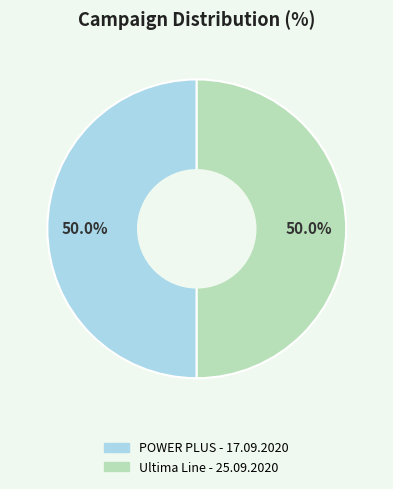

The POWER PLUS - 17.09.2020 slice represents 16% of the pie. True or false?

False